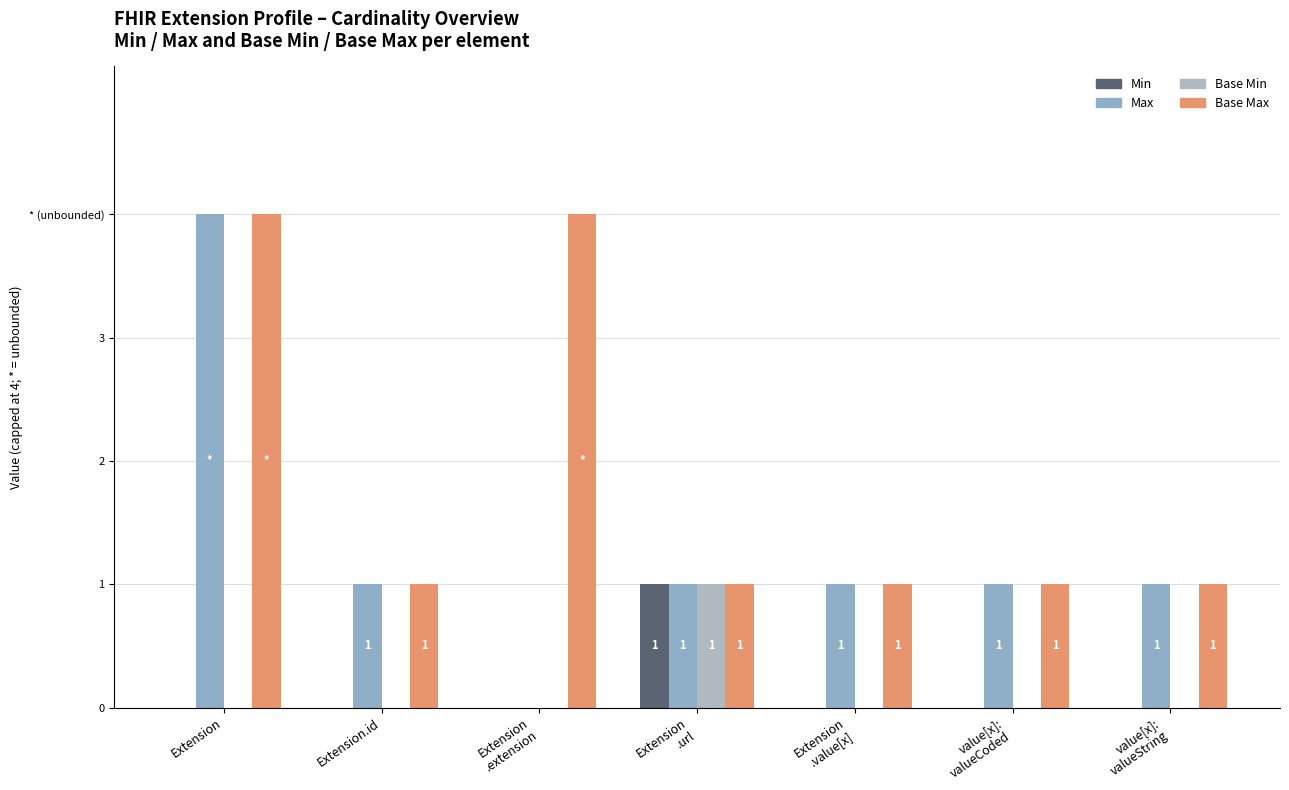

Count the Base Max values in the range 1 to 4.

7